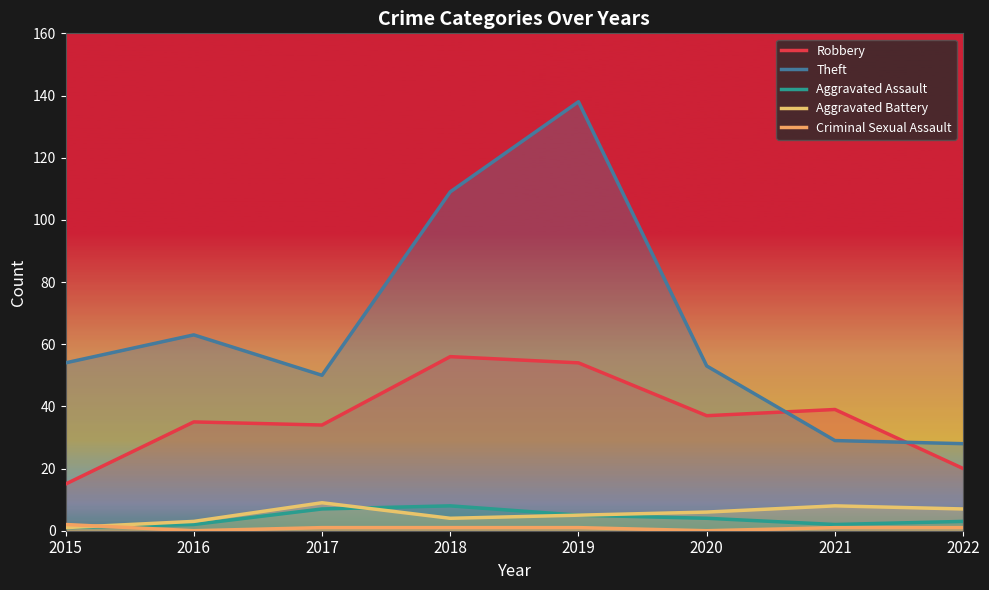

What is the difference between the highest and lowest values at 2018?

108